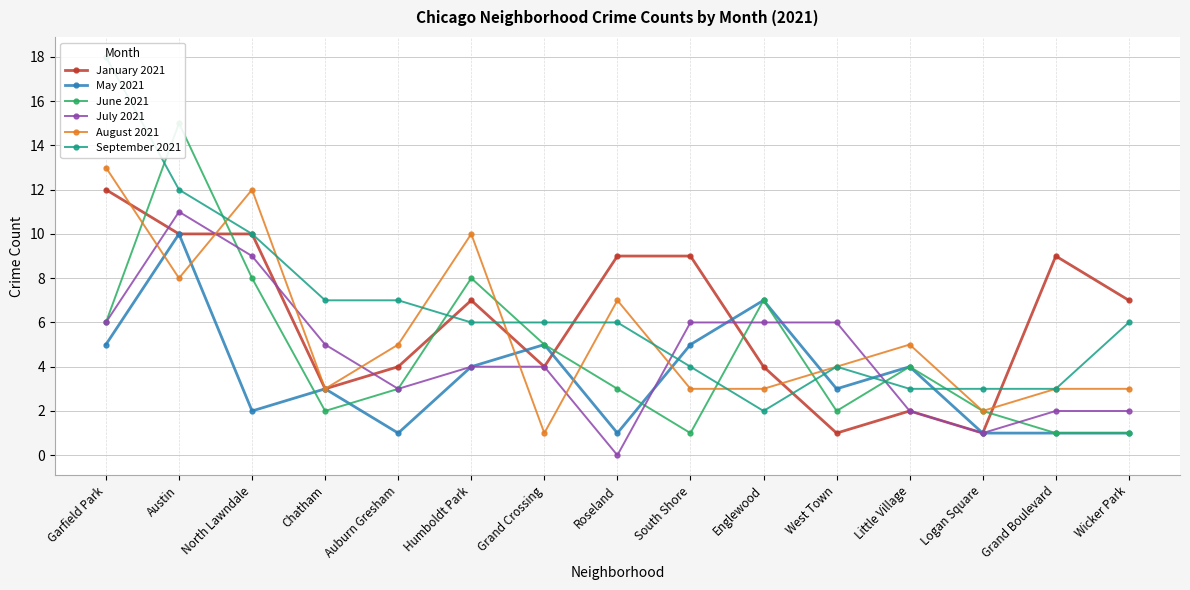

In June 2021, how many points are higher than both neighbors (excluding endpoints)?

4